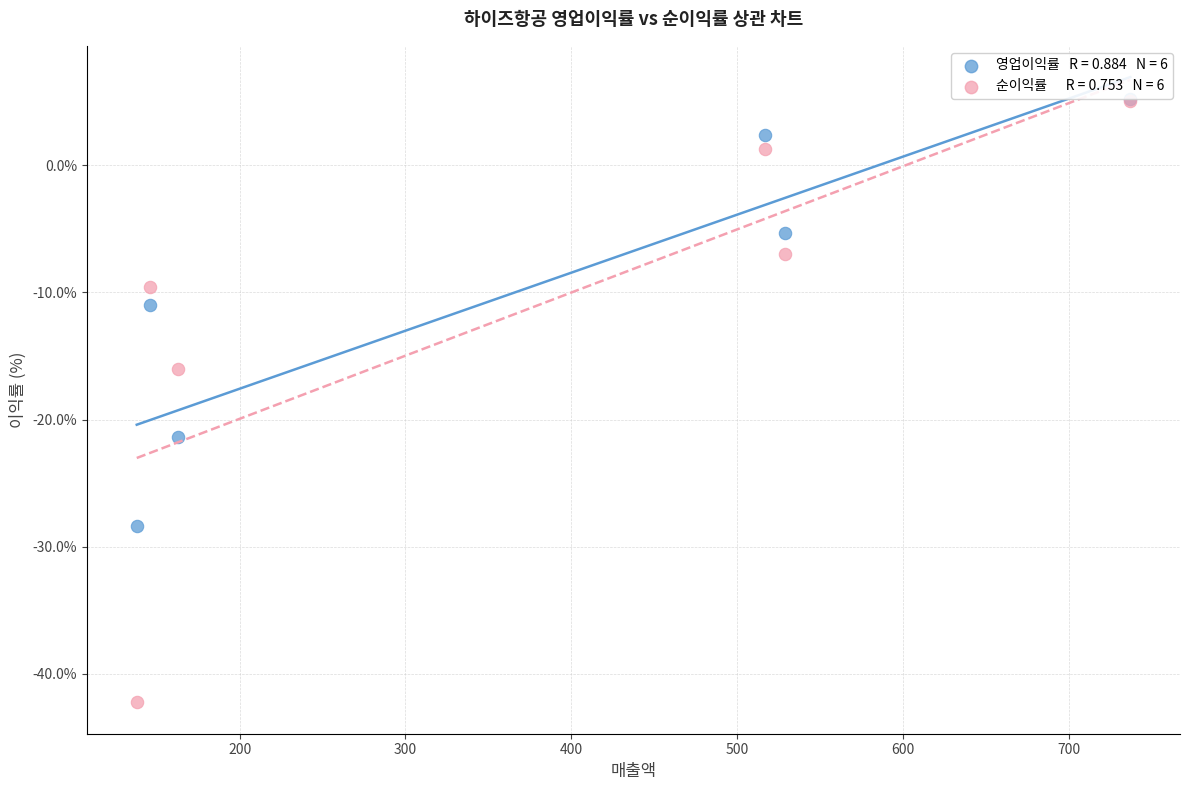

Across all series, what Y value is closest to -18?

-16.0